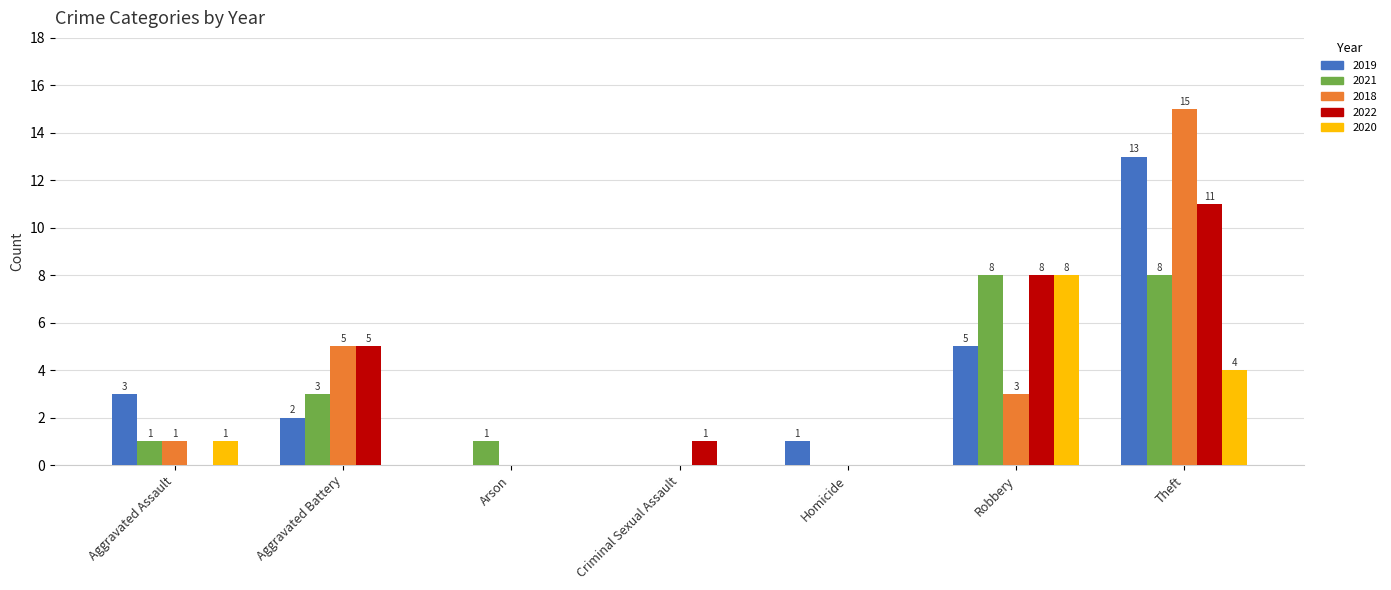

Between Robbery and Theft, which series saw the biggest shift?

2018